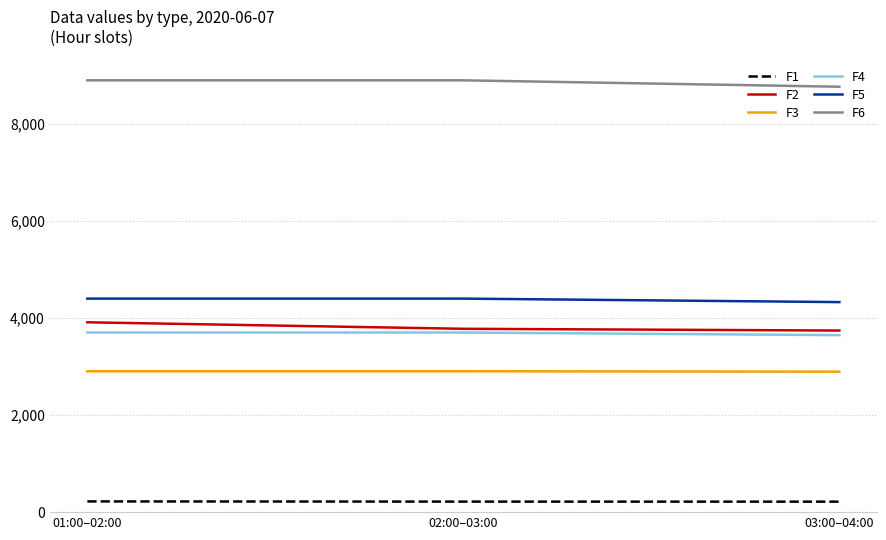

What is the smallest value displayed?

216